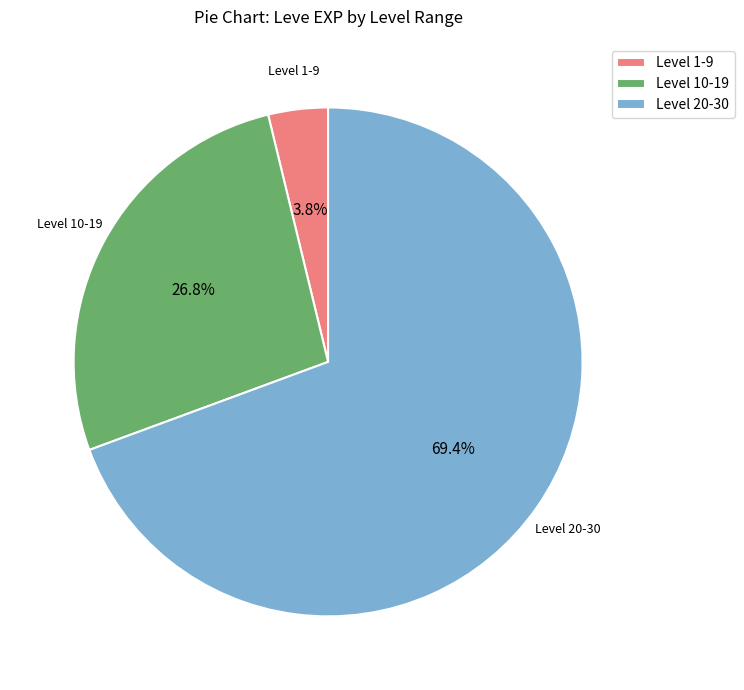

Between Level 20-30 and Level 1-9, which is larger?

Level 20-30